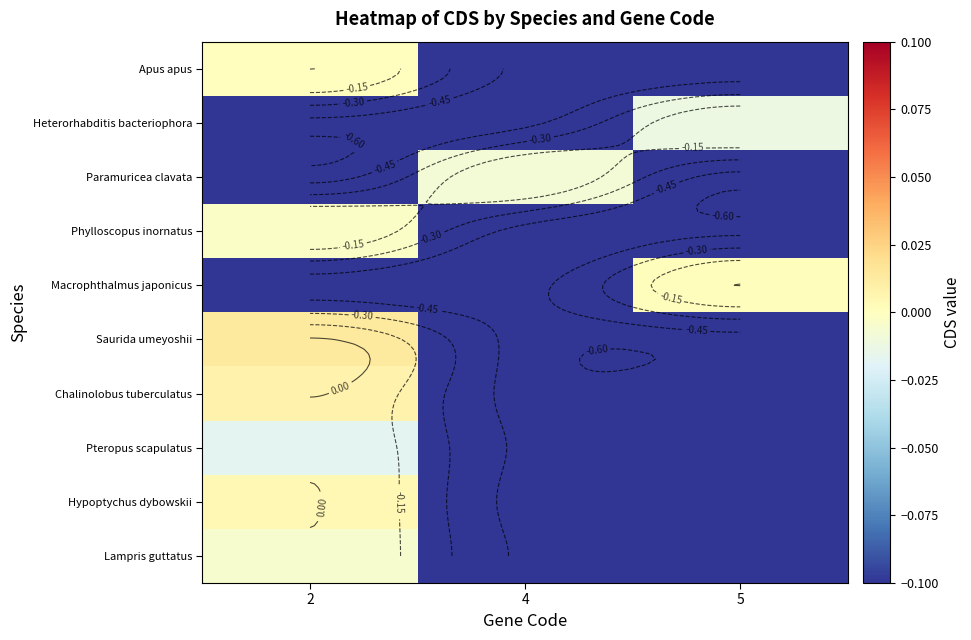

What is the average value of the Heterorhabditis bacteriophora series?

-0.3